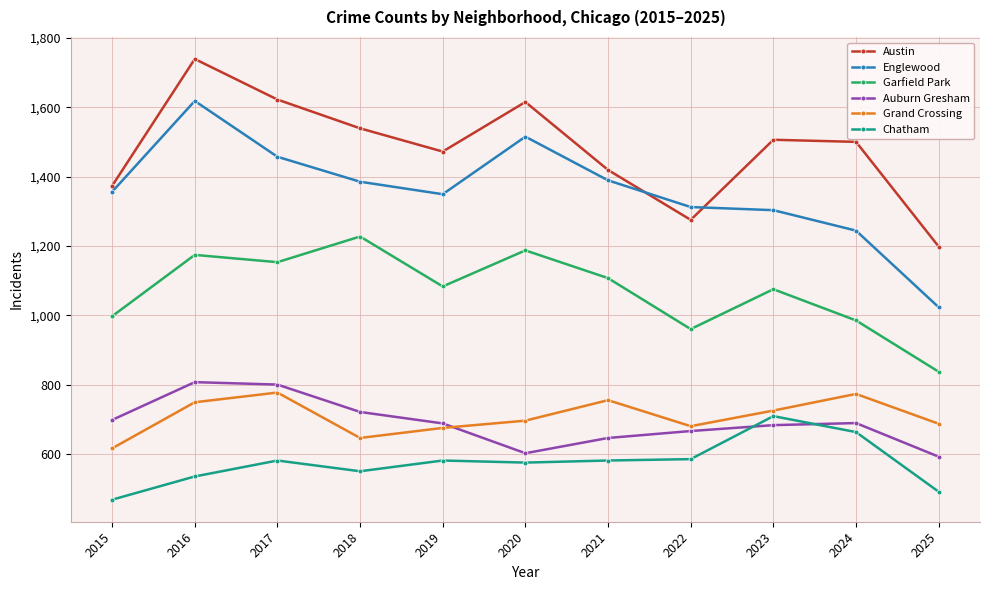

What is the difference between the maximum and minimum values in the Austin series?

541